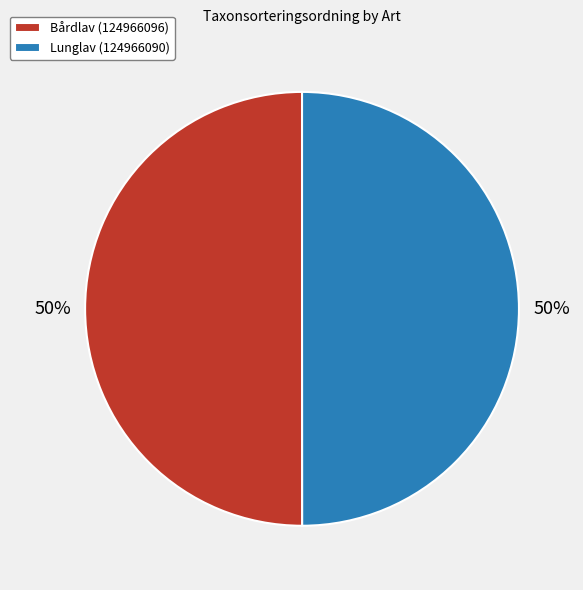

What is the ratio of the value at Bårdlav (124966096) to the value at Lunglav (124966090)?

1.0